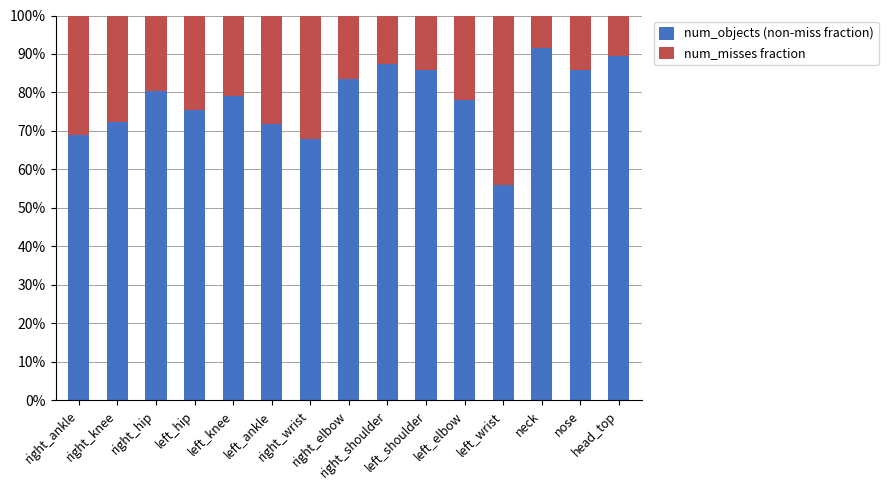

What are all the series names shown in the legend?

num_objects (non-miss fraction), num_misses fraction